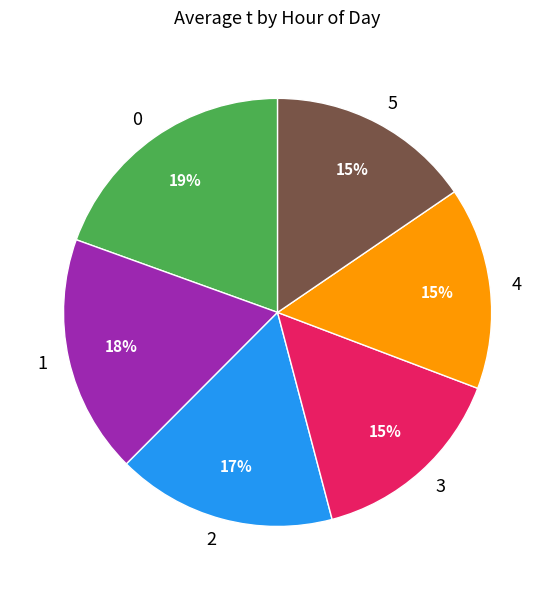

To the nearest percent, what portion does 2 represent?

17%